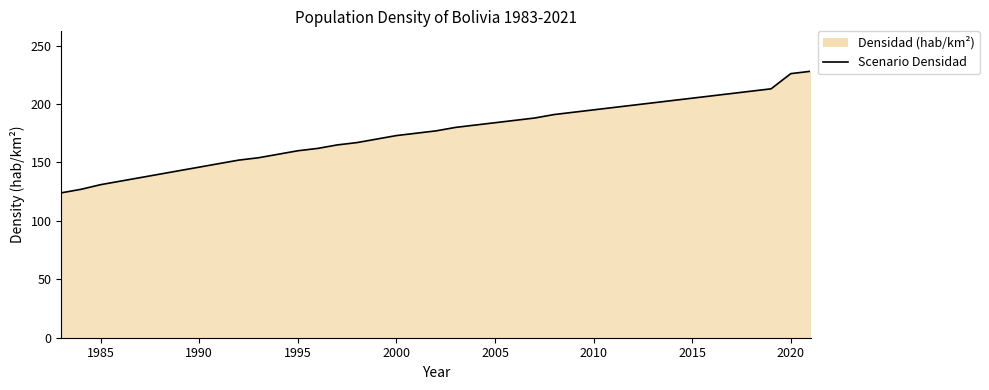

What is the sum of the values at 2000 and 2020?

399